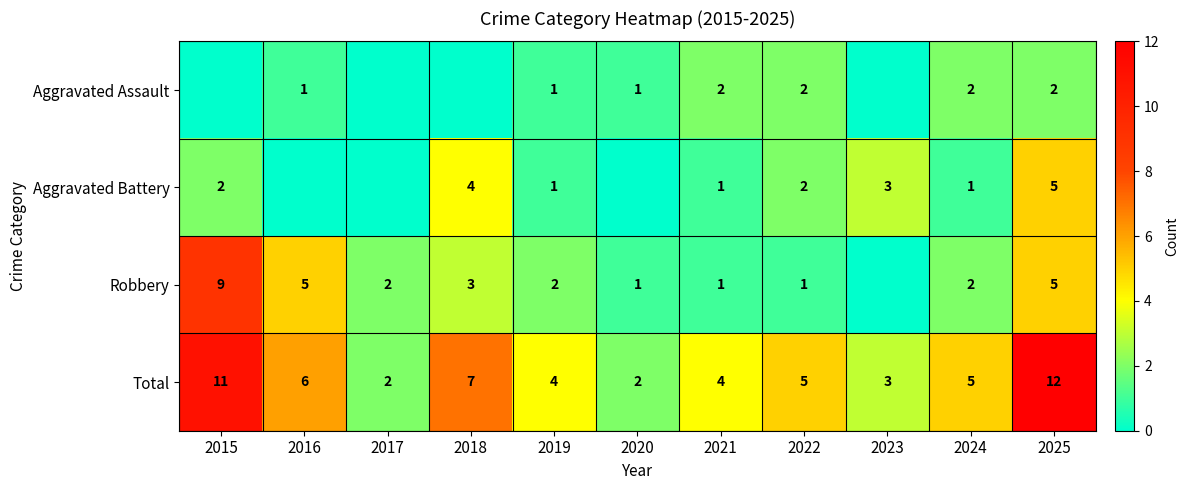

What is the difference between the maximum and second lowest values in the Total series?

10